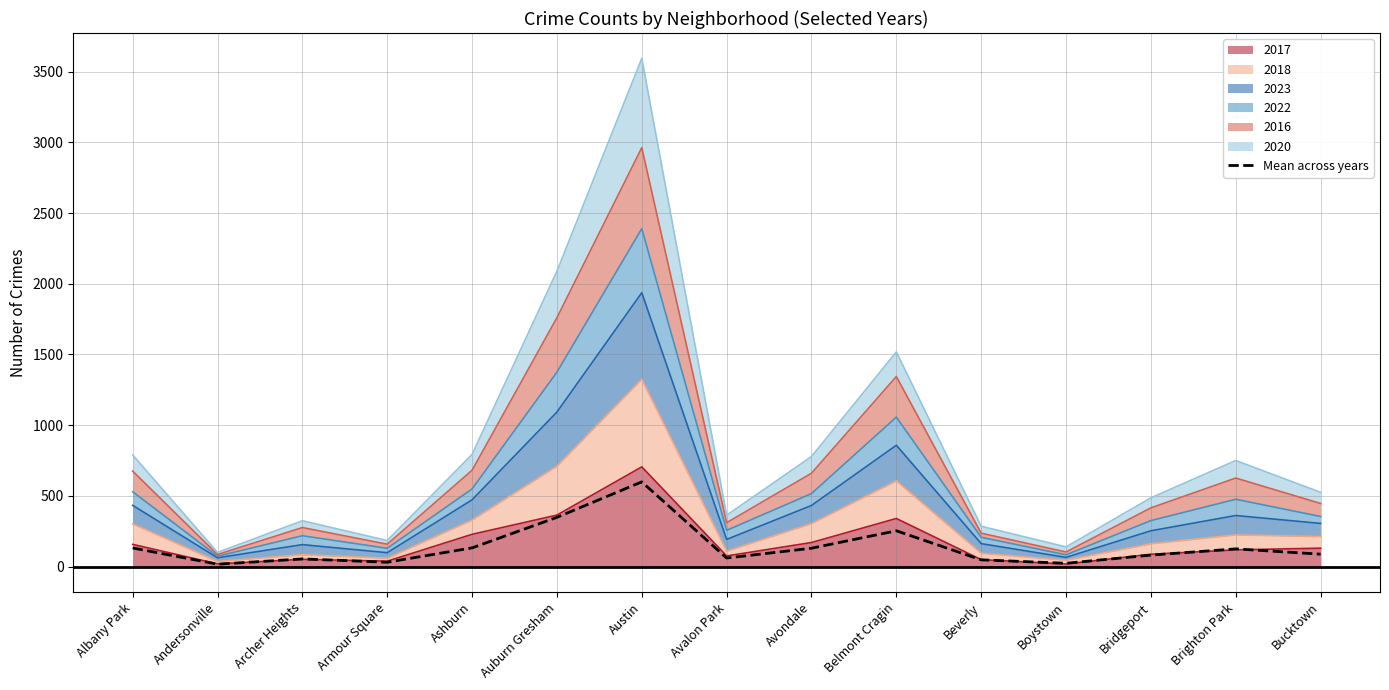

Which label corresponds to the smallest value in the chart?

Andersonville